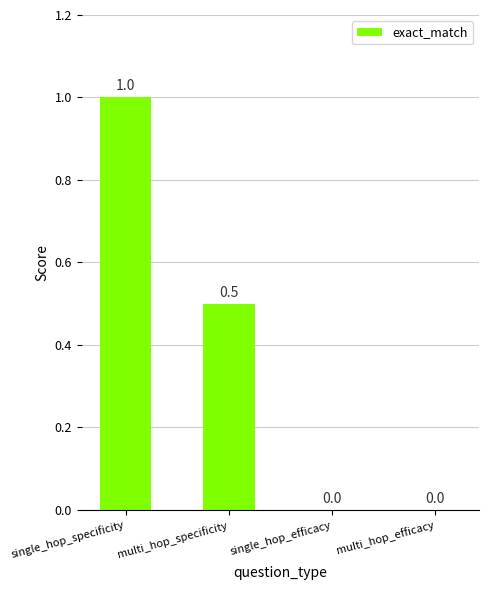

The value at multi_hop_specificity is 0.8. True or false?

False